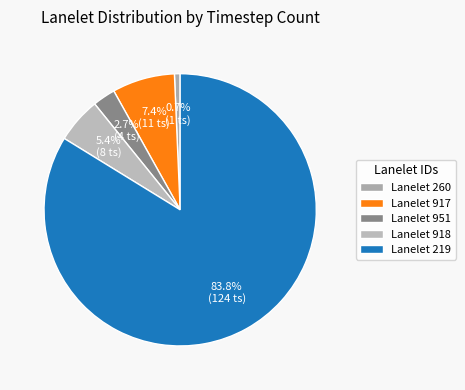

Which slice represents more than half of the pie?

Lanelet 219